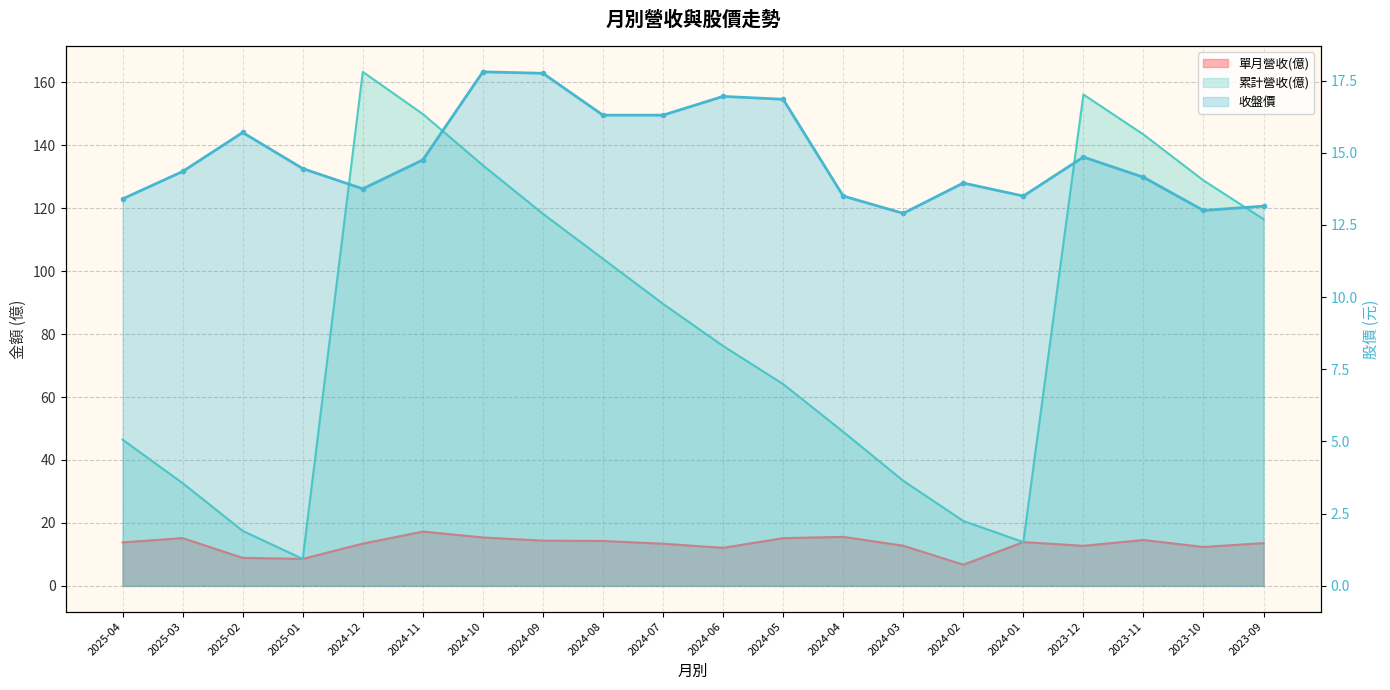

List the labels in order of 累計營收(億) value, largest first.

2024-12, 2023-12, 2024-11, 2023-11, 2024-10, 2023-10, 2024-09, 2023-09, 2024-08, 2024-07, 2024-06, 2024-05, 2024-04, 2025-04, 2024-03, 2025-03, 2024-02, 2025-02, 2024-01, 2025-01